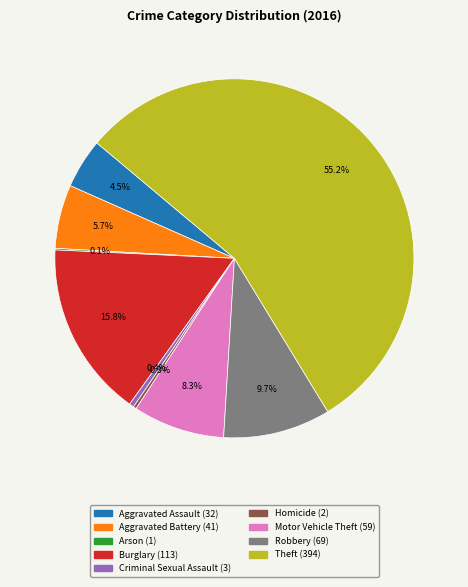

Do Aggravated Battery and Homicide together represent more than half of the pie?

No